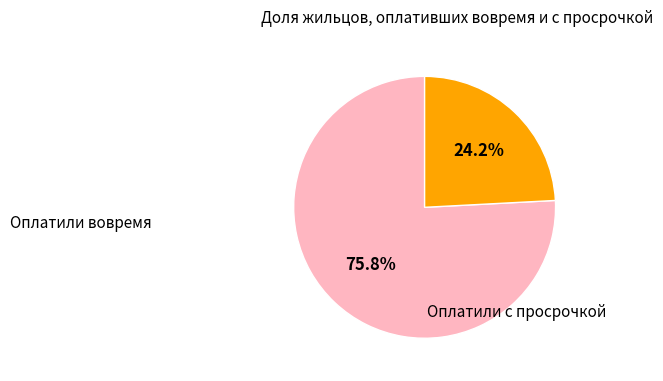

Is there any slice that represents more than half of the pie?

Yes